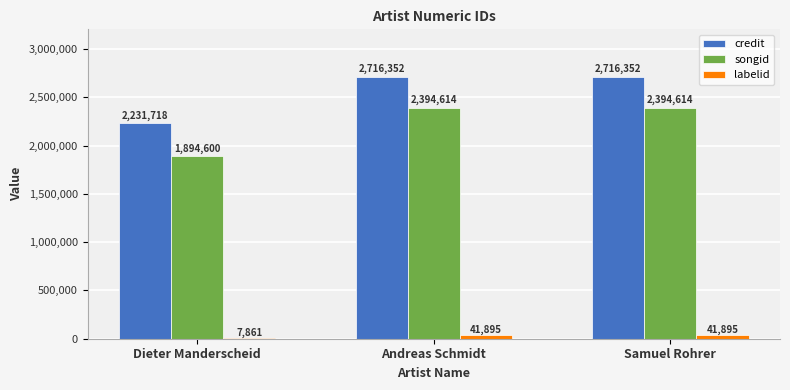

Is the value of credit at Andreas Schmidt greater than the value of labelid at Samuel Rohrer?

Yes